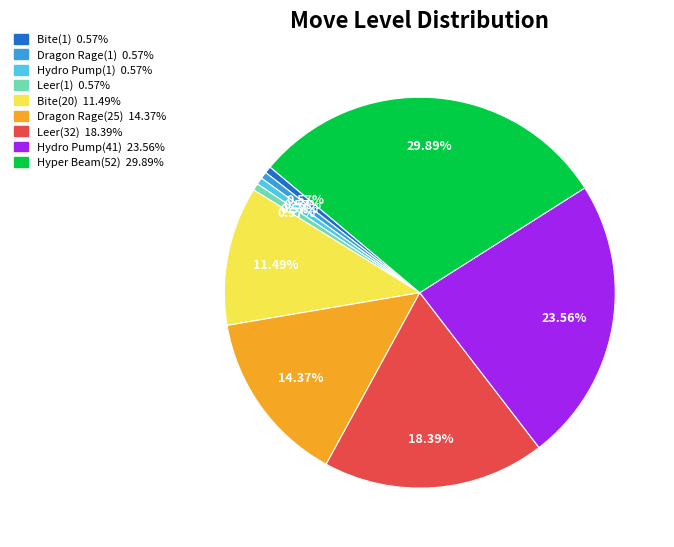

To the nearest percent, what portion does Hydro Pump(1) represent?

1%